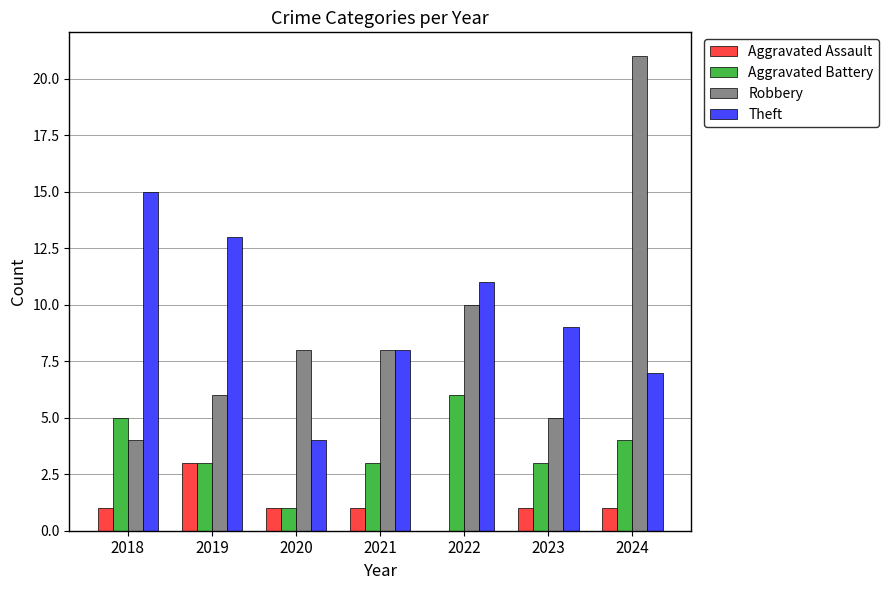

Reading right to left, extract all data points from this chart.

Aggravated Assault: 2024=1	2023=1	2022=0	2021=1	2020=1	2019=3	2018=1
Aggravated Battery: 2024=4	2023=3	2022=6	2021=3	2020=1	2019=3	2018=5
Robbery: 2024=21	2023=5	2022=10	2021=8	2020=8	2019=6	2018=4
Theft: 2024=7	2023=9	2022=11	2021=8	2020=4	2019=13	2018=15